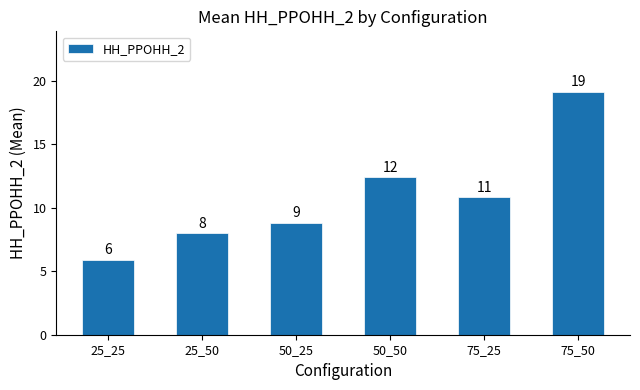

Are the bars grouped side by side (vs. stacked)?

No